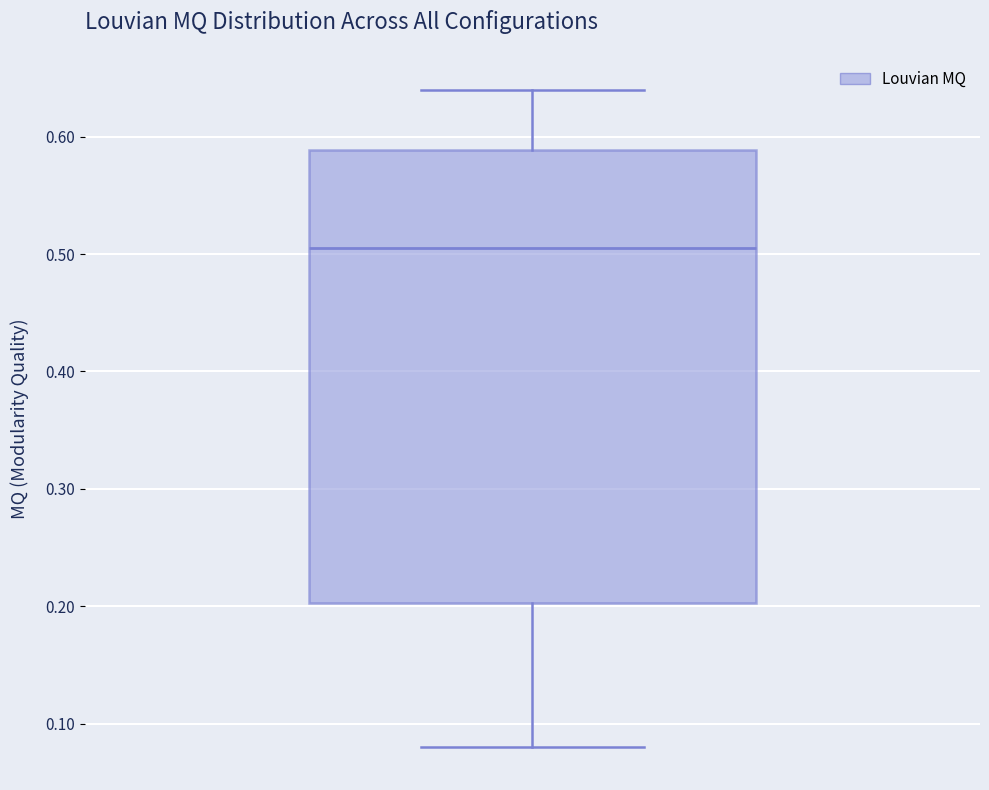

Read this box plot against the y-axis: the position of the median line, the range covered by the box, and the ends of both whiskers. The values are not printed on the chart, so give them approximately, as read against the axis.

median 0.51, box 0.20 to 0.59, whiskers 0.08 to 0.64